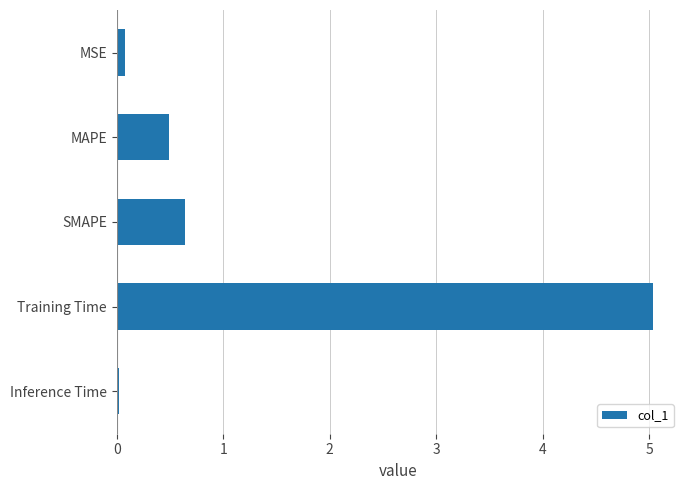

List the labels in order of value, smallest first.

Inference Time, MSE, MAPE, SMAPE, Training Time